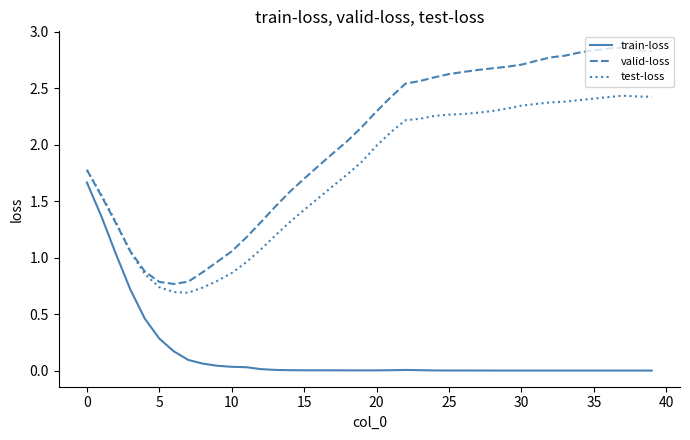

List the series in order of their peak value, highest first.

valid-loss, test-loss, train-loss